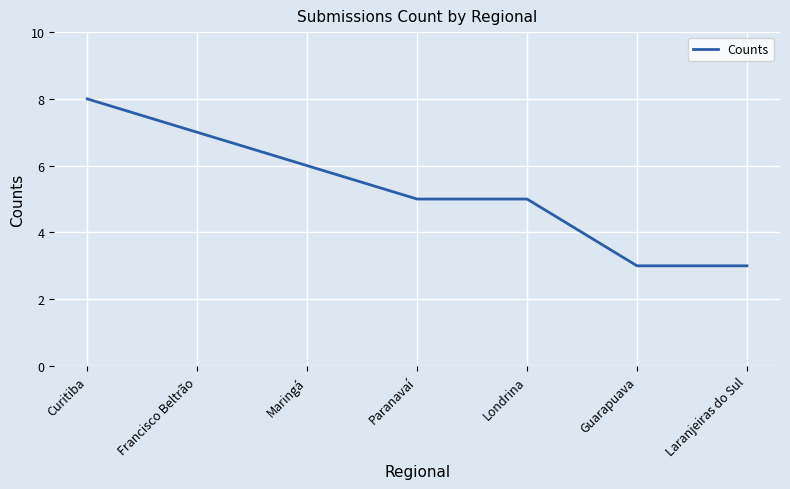

Does the chart display data point markers on the line(s)?

No